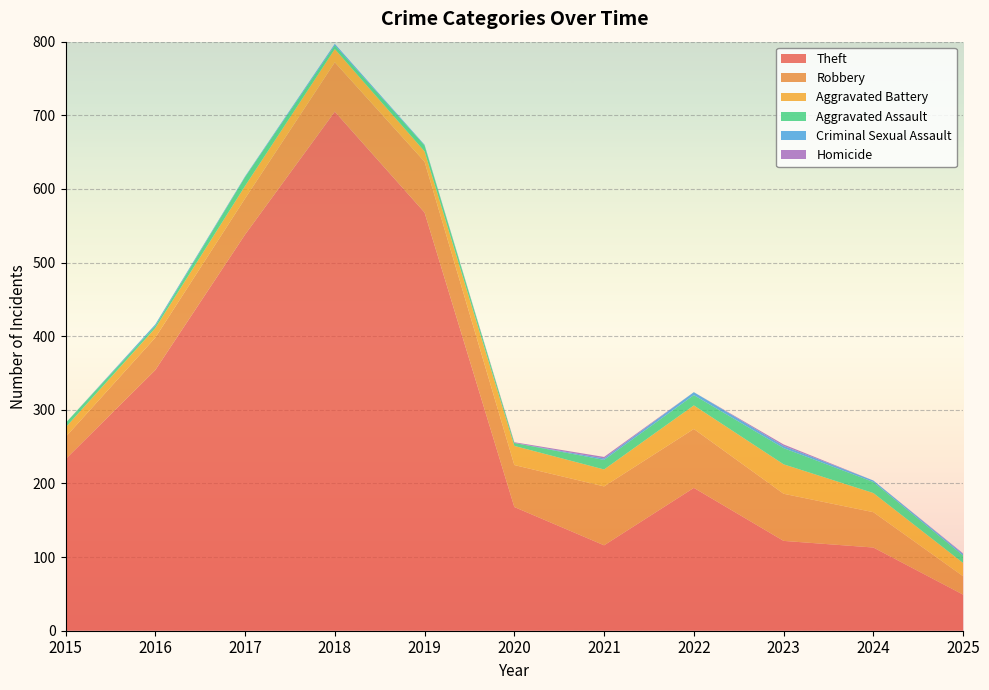

Reading right to left, what are all the values shown in this chart?

Theft: 49	113	122	194	116	168	568	705	538	354	233
Robbery: 25	48	64	80	80	57	69	67	49	44	30
Aggravated Battery: 18	26	40	32	23	26	14	18	17	13	13
Aggravated Assault: 10	15	22	14	13	4	8	5	12	3	6
Criminal Sexual Assault: 2	2	3	4	2	0	1	2	1	2	0
Homicide: 1	0	2	0	2	1	0	0	0	0	0